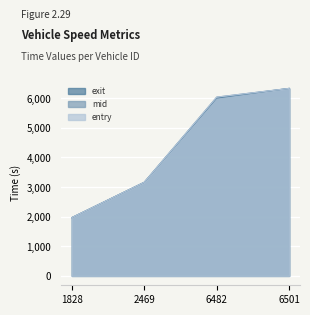

Reading left to right, list all the values displayed in this chart.

entry: 1828=1968.3	2469=3162.4	6482=6038.5	6501=6332.3
mid: 1828=1969.0	2469=3163.2	6482=6039.3	6501=6333.4
exit: 1828=1969.7	2469=3163.7	6482=6009.9	6501=6334.2